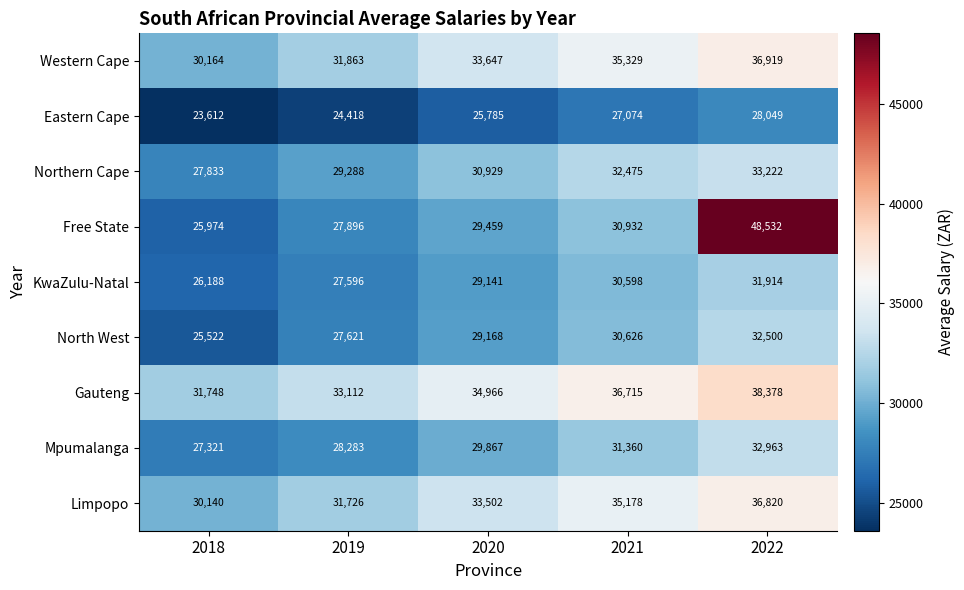

The Gauteng series shows 33112 at 2019. True or false?

True